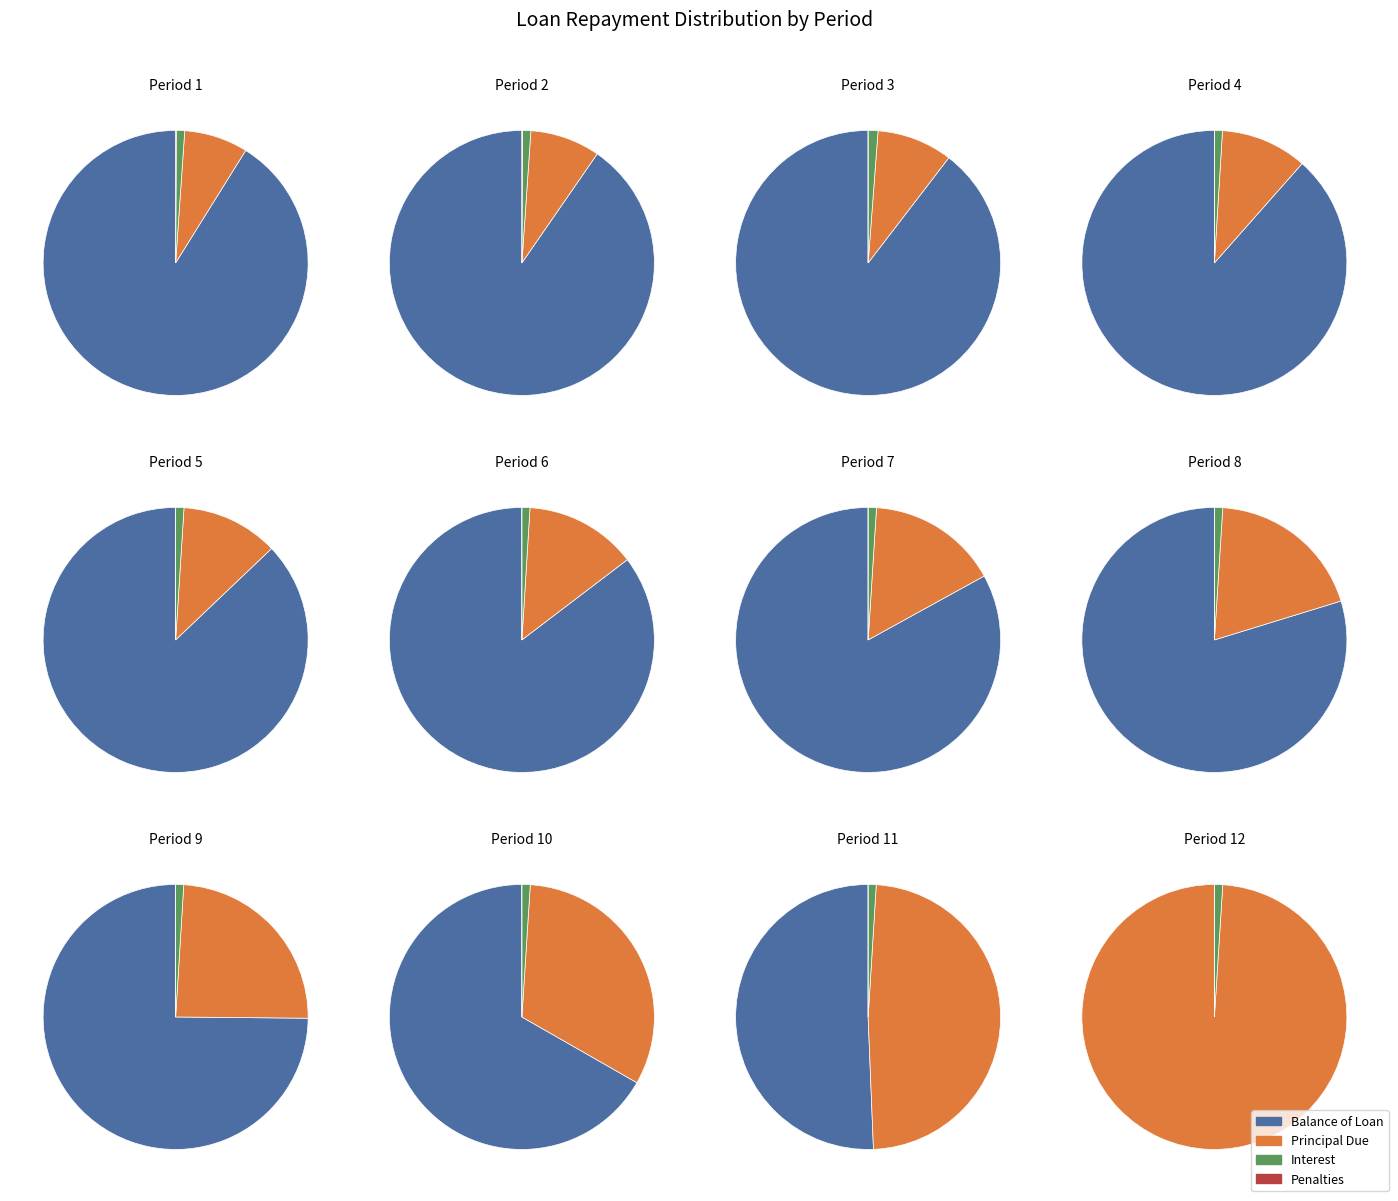

To the nearest percent, what portion does 8 represent?

8%